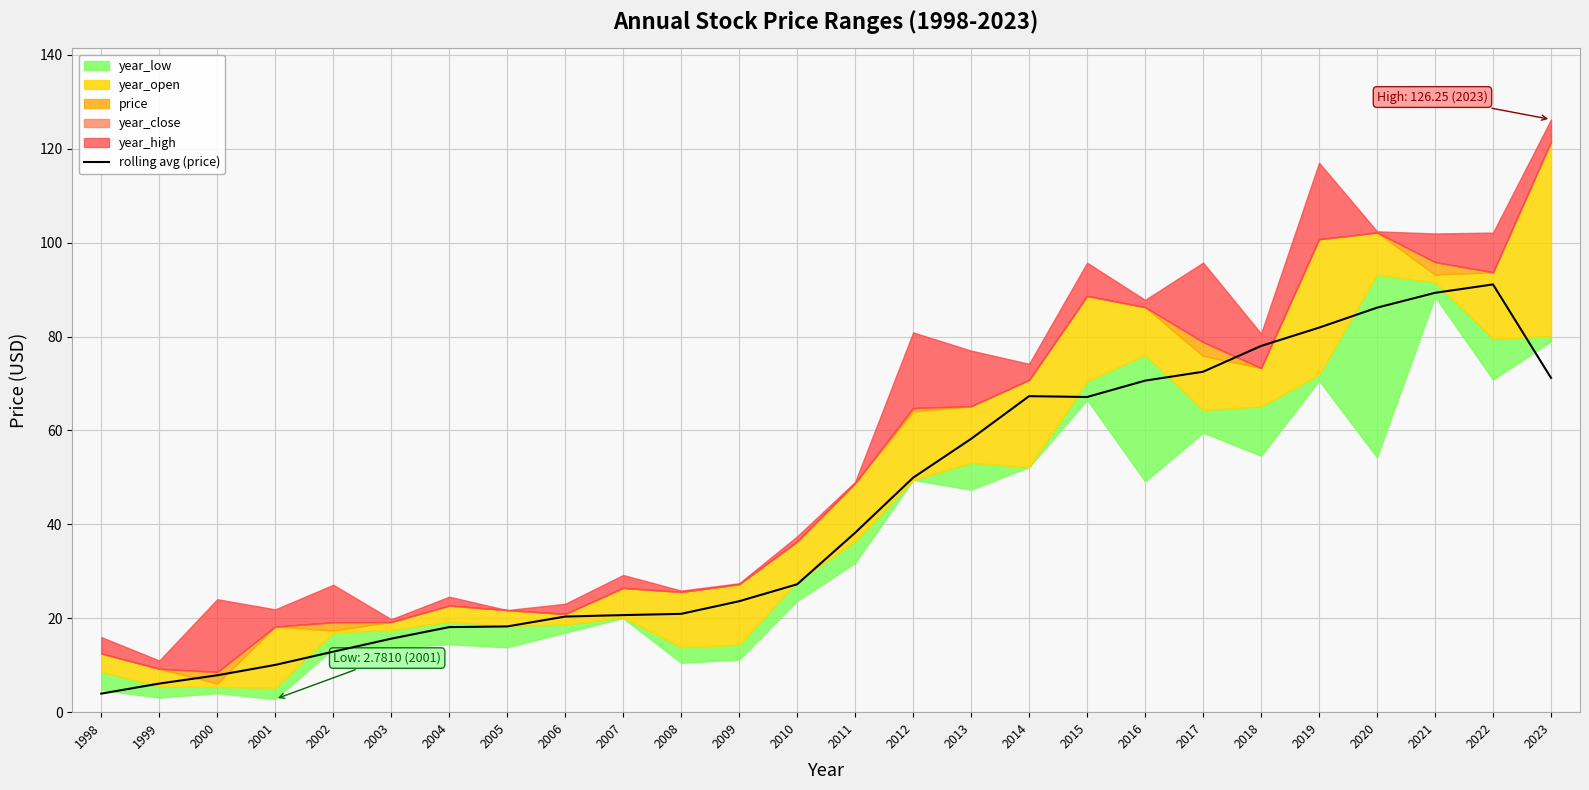

The chart shows a value of 51.0 at 2011. True or false?

False